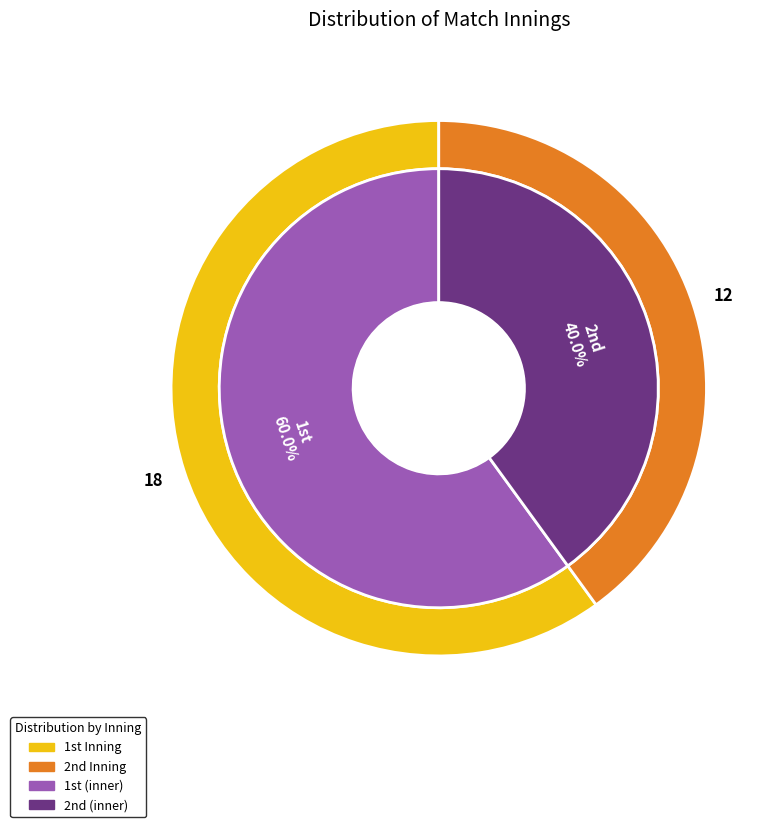

To the nearest percent, what is the average slice percentage?

50%